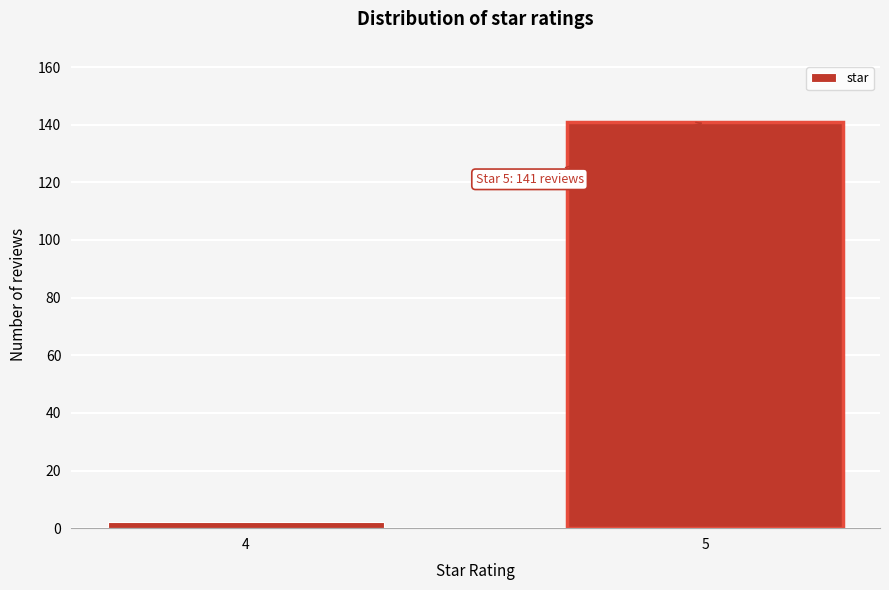

Reading left to right, extract all data points from this chart.

4=2	5=141